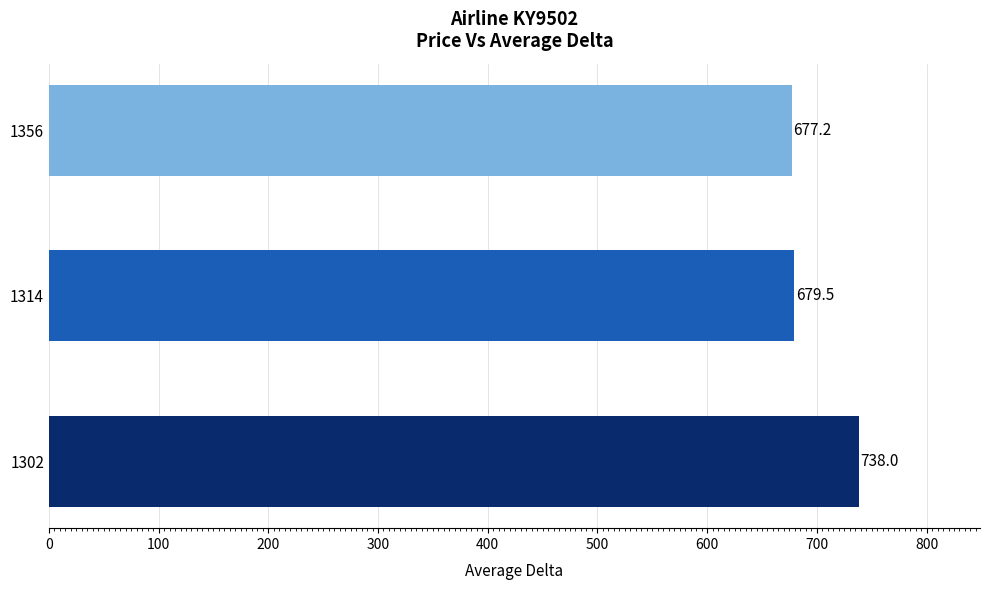

At which label is the value closest to 707?

1314